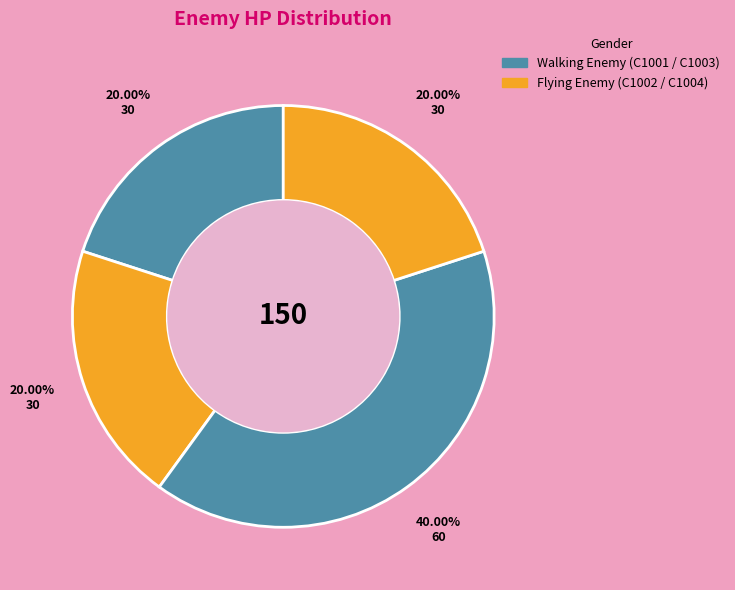

How many slices are in this pie chart?

4